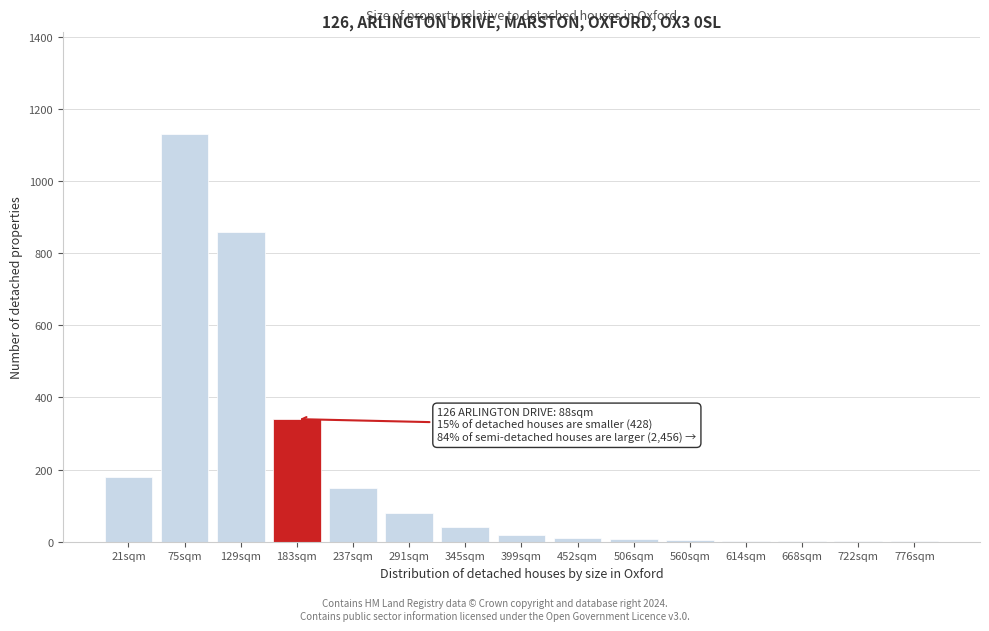

The chart shows a value of 2 at 668sqm. True or false?

True